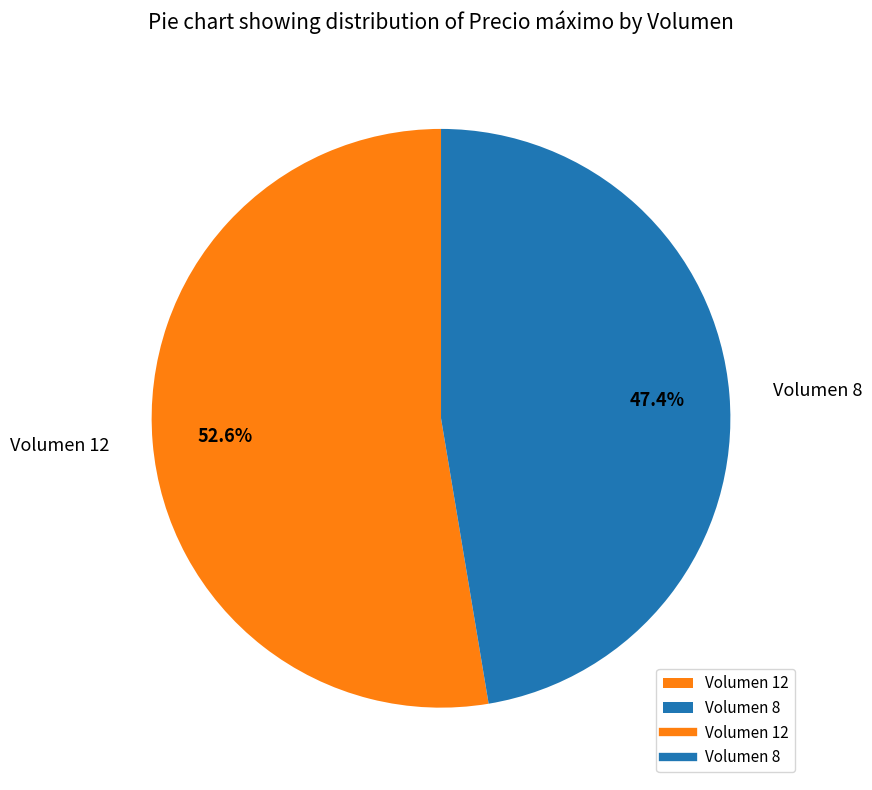

What percentage do Volumen 12 and Volumen 8 together represent?

100.0%